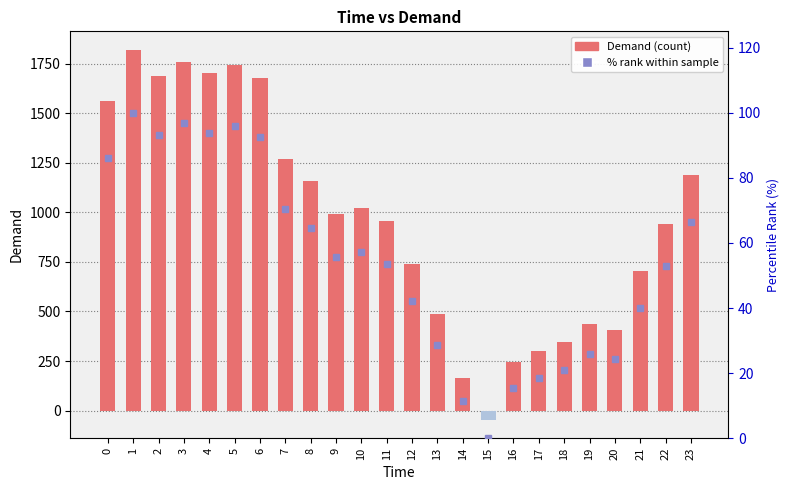

What is the average value of the Demand series?

969.5